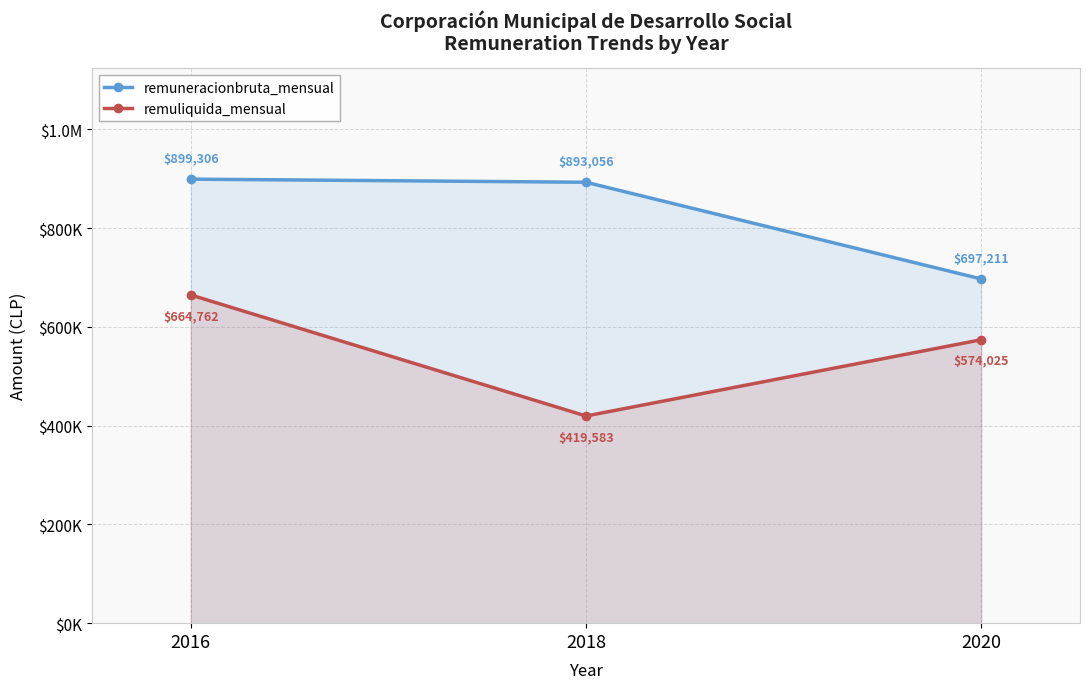

Reading left to right, transcribe all the data shown in this chart.

remuneracionbruta_mensual: 899306	893056	697211
remuliquida_mensual: 664762	419583	574025